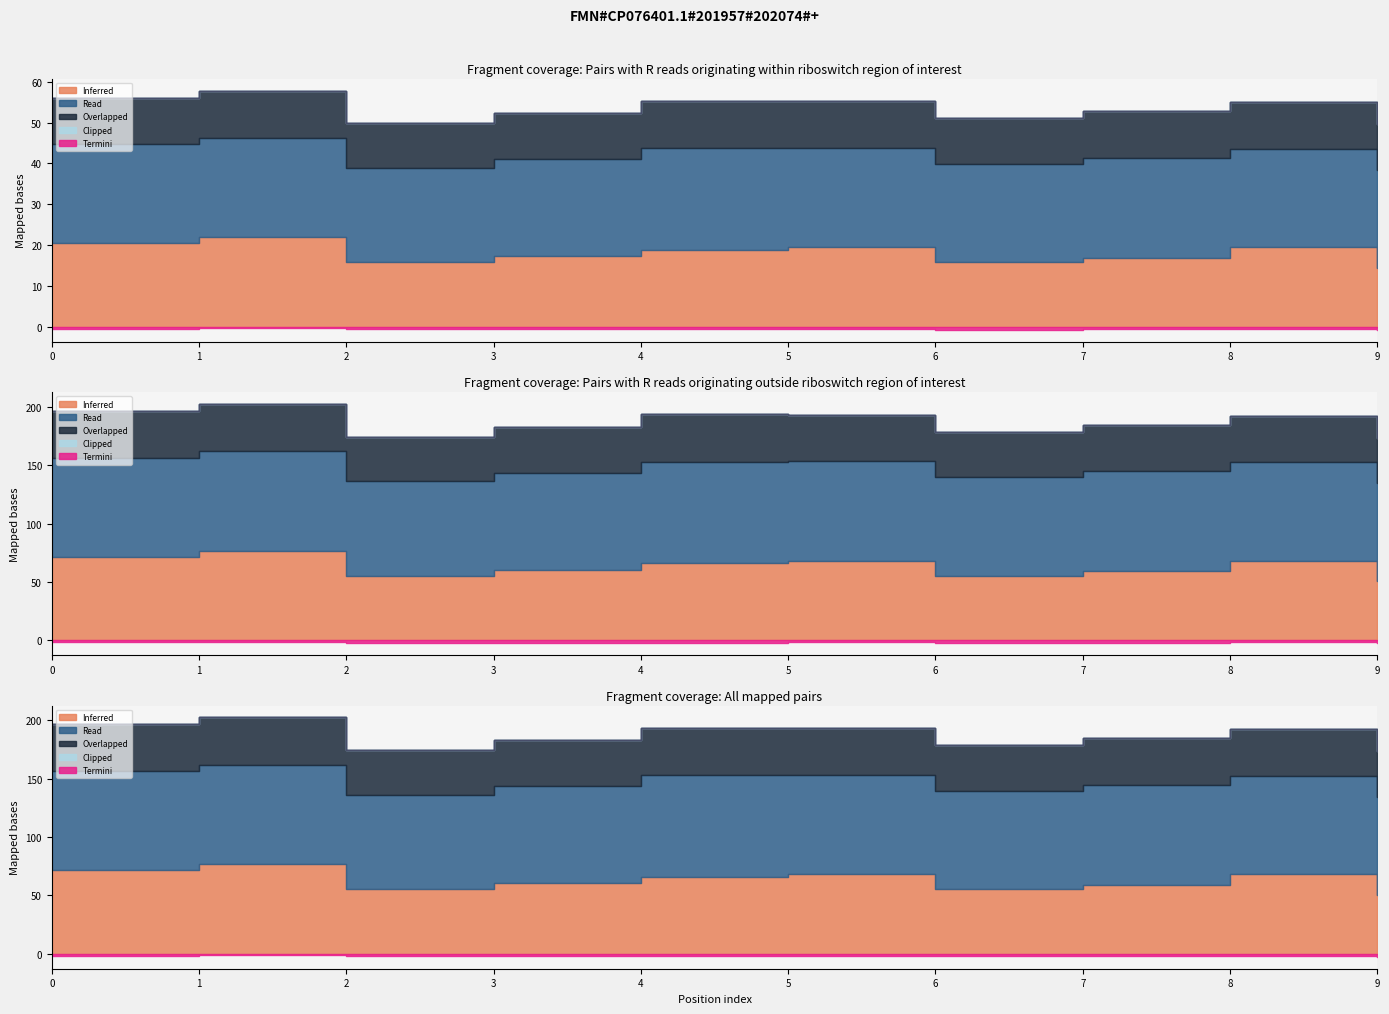

At how many categories does at least one series exceed 0?

10